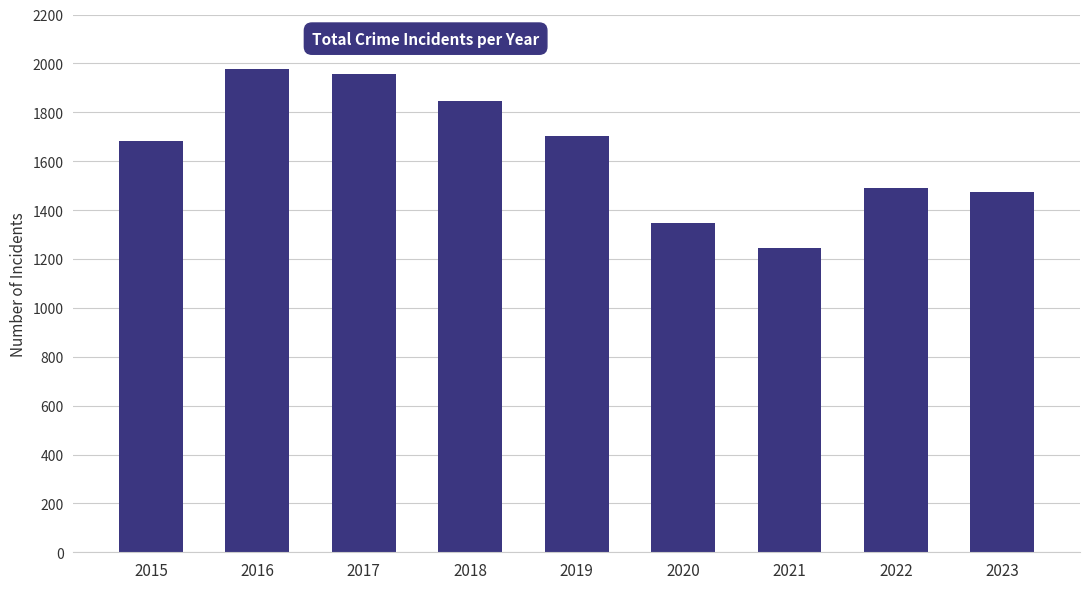

Where is the data nearest to the value 1610?

2015